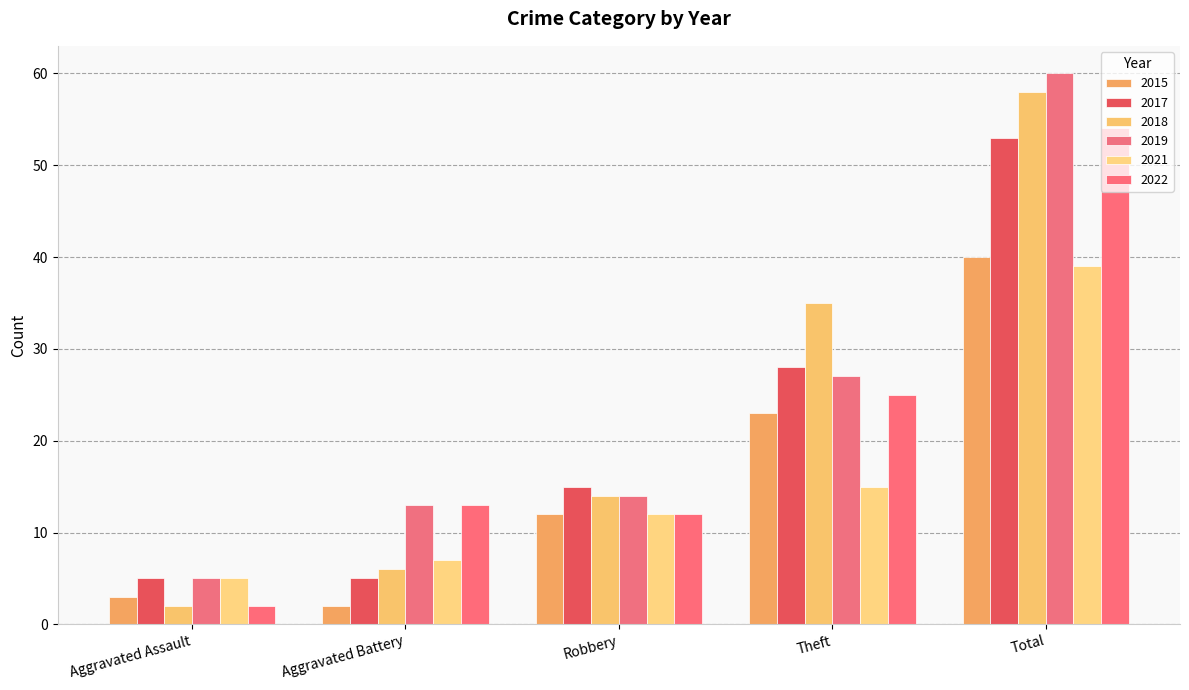

List the labels in order of 2022 value, largest first.

Total, Theft, Aggravated Battery, Robbery, Aggravated Assault